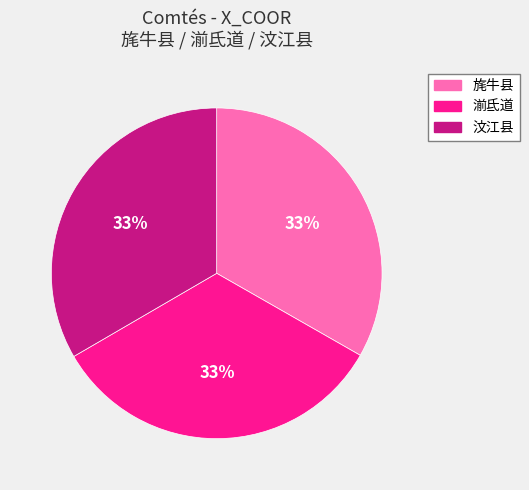

Does any single category account for the majority?

No